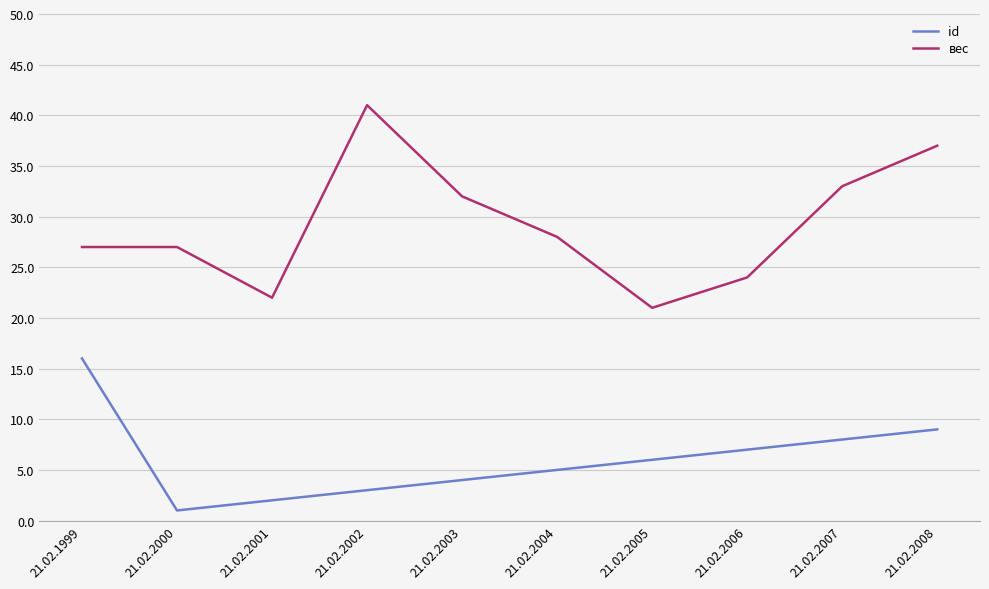

What is the difference between the highest and lowest values at 21.02.2005?

15